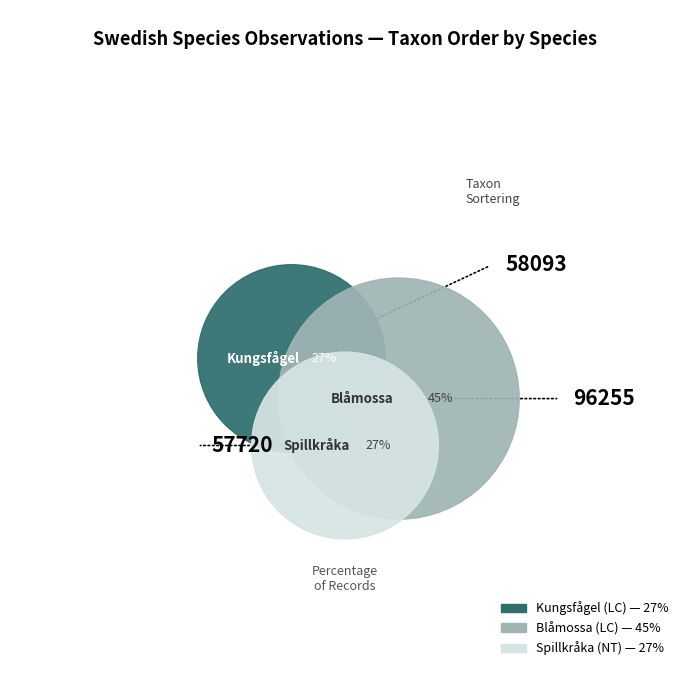

Is Blåmossa the majority of the pie?

No